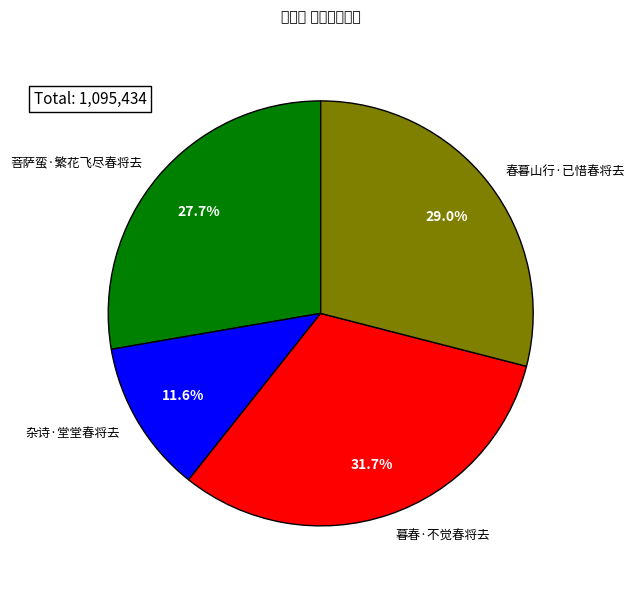

Which slice is the largest?

暮春·不觉春将去